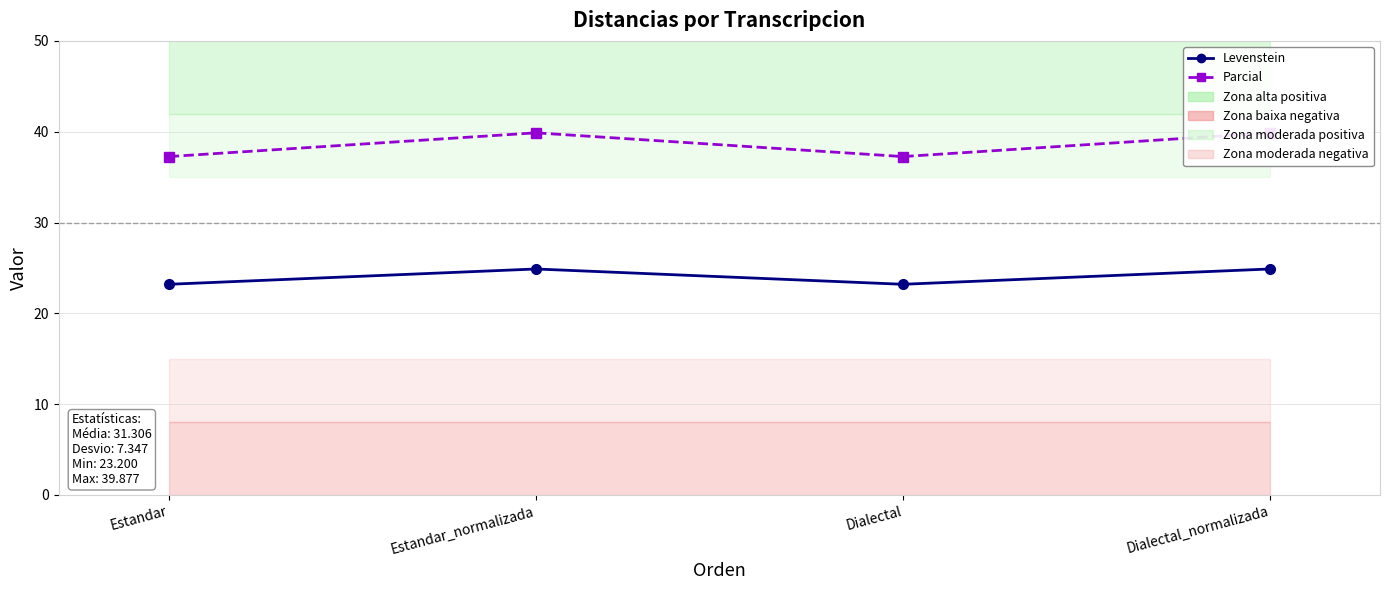

What is the difference between the maximum and minimum values in the Levenstein series?

1.7